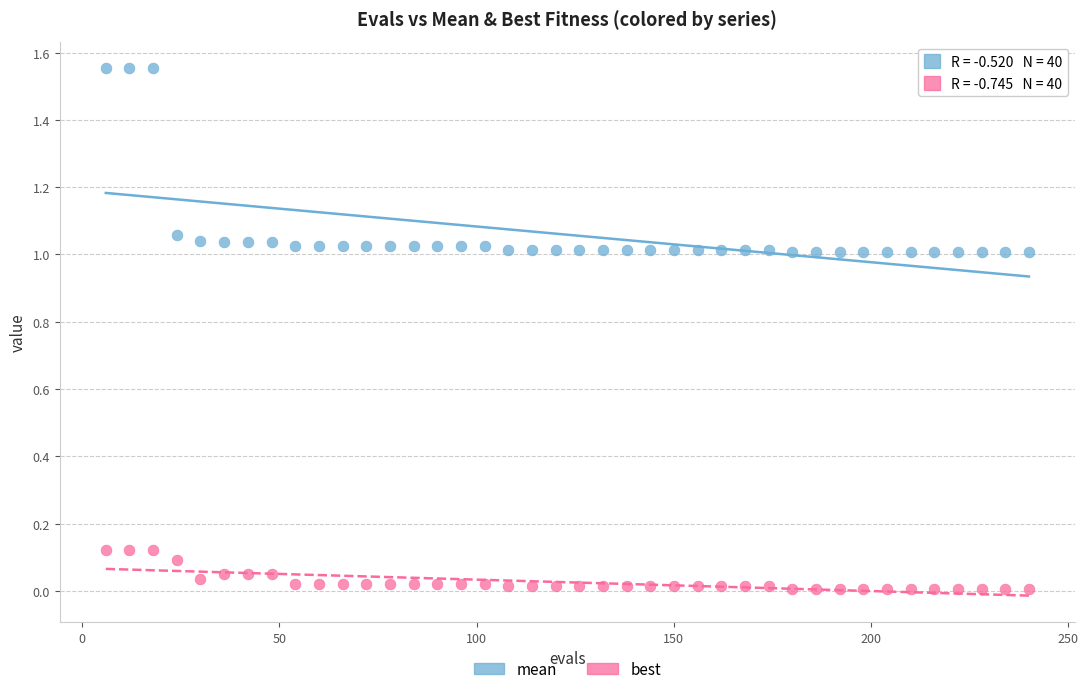

Which series reaches the minimum Y coordinate?

best